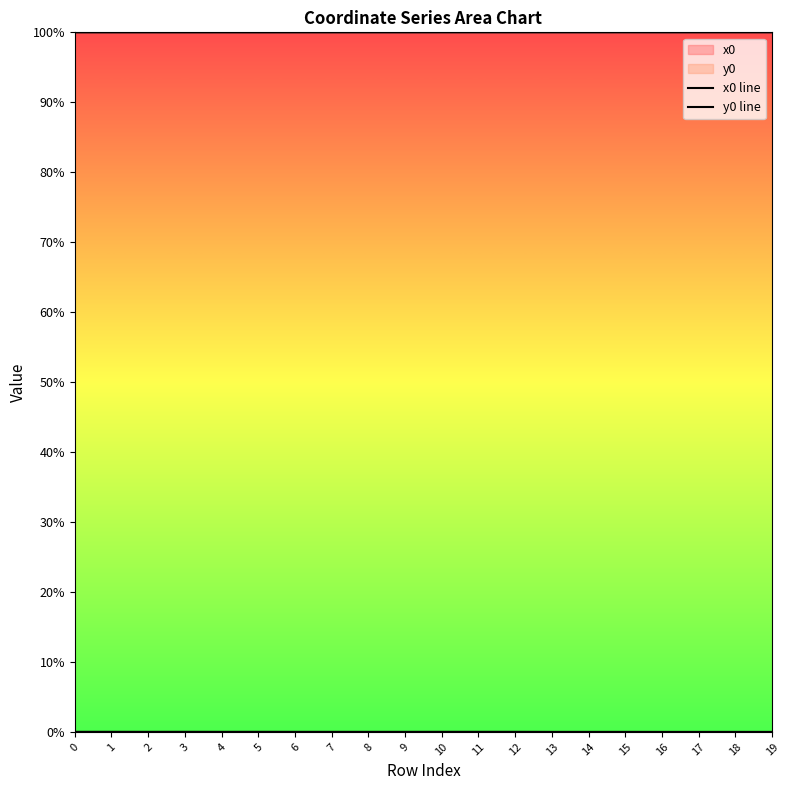

True or false: x0 line has a value of 1.0 at 4.

True